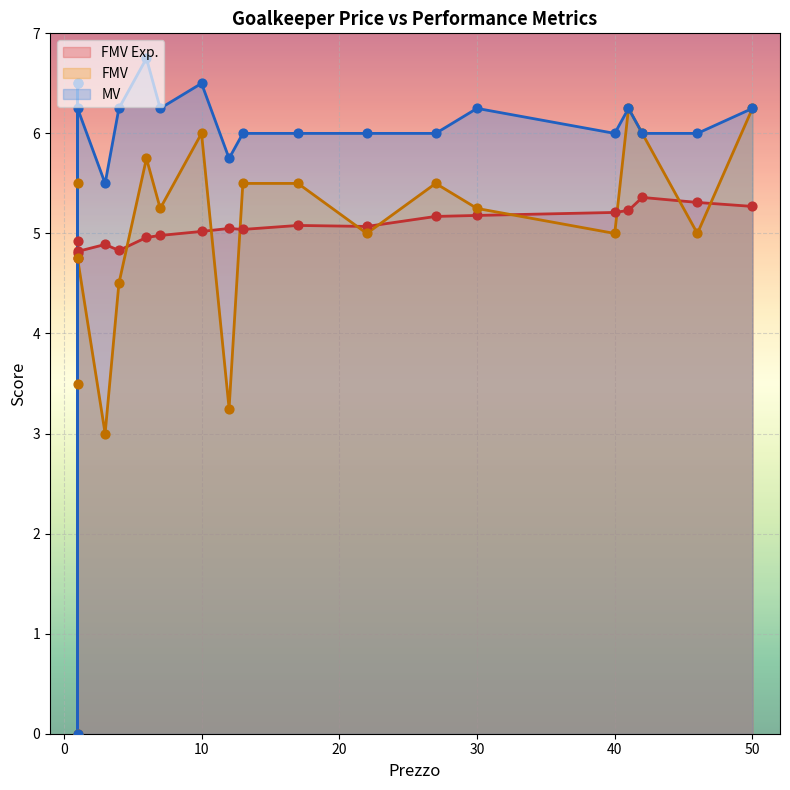

Which series reaches the maximum Y coordinate?

MV